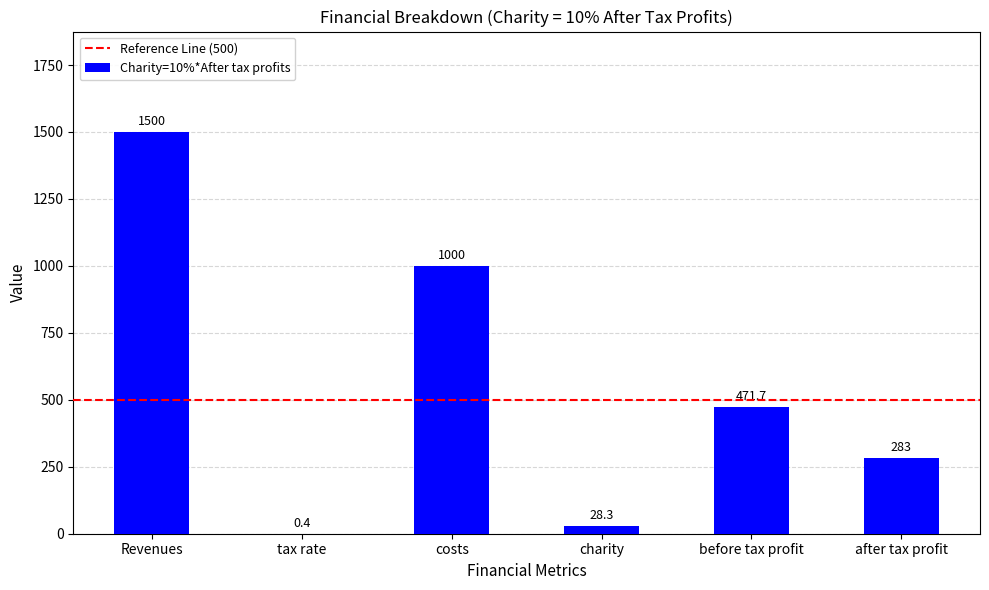

Reading left to right, transcribe all the data shown in this chart.

Revenues=1500.0	tax rate=0.4	costs=1000.0	charity=28.3	before tax profit=471.7	after tax profit=283.0